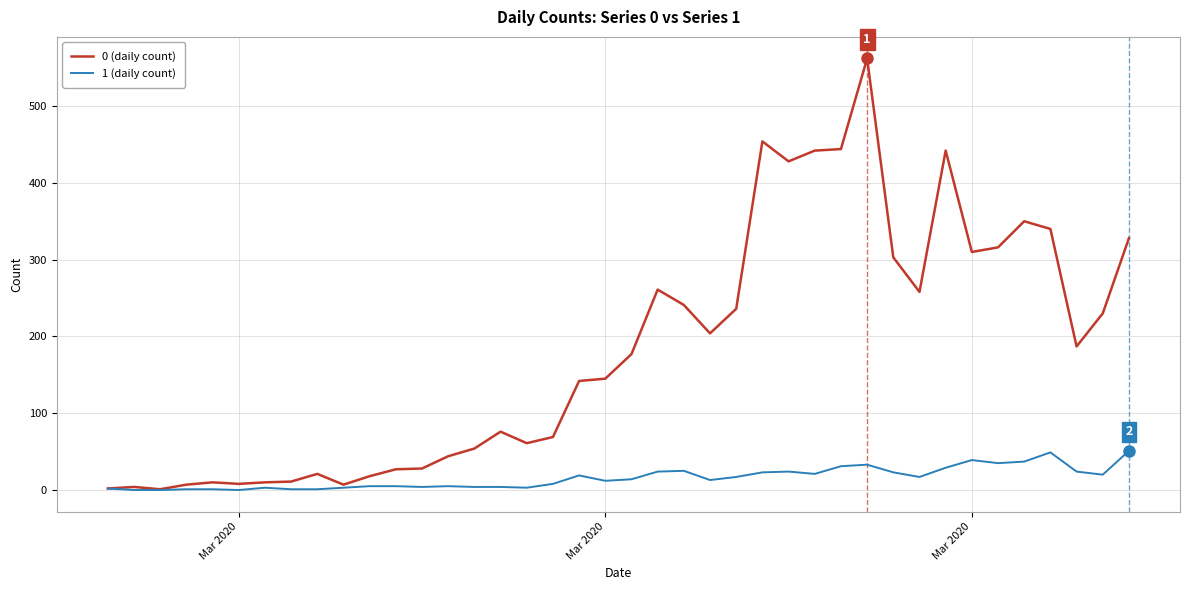

Which series has the widest spread of values?

0 (daily count)